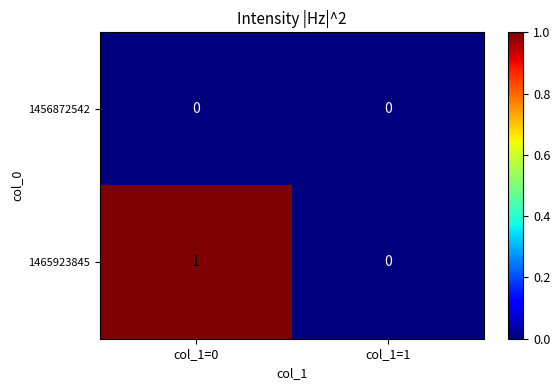

How many distinct data groups are displayed?

2